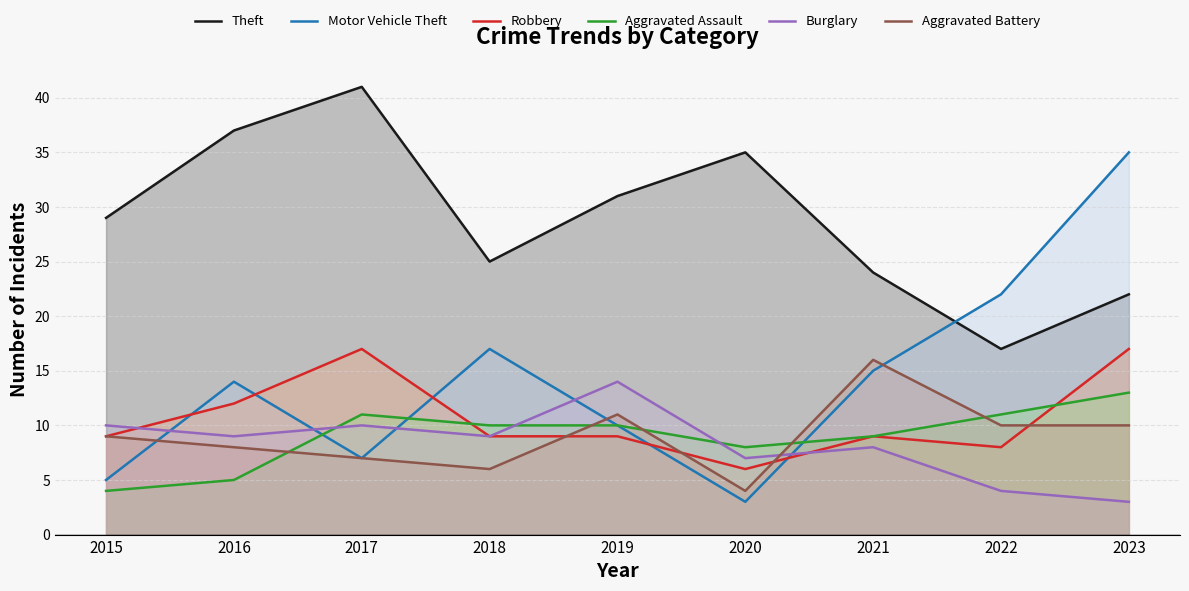

True or false: Motor Vehicle Theft and Aggravated Battery cross at least once.

True